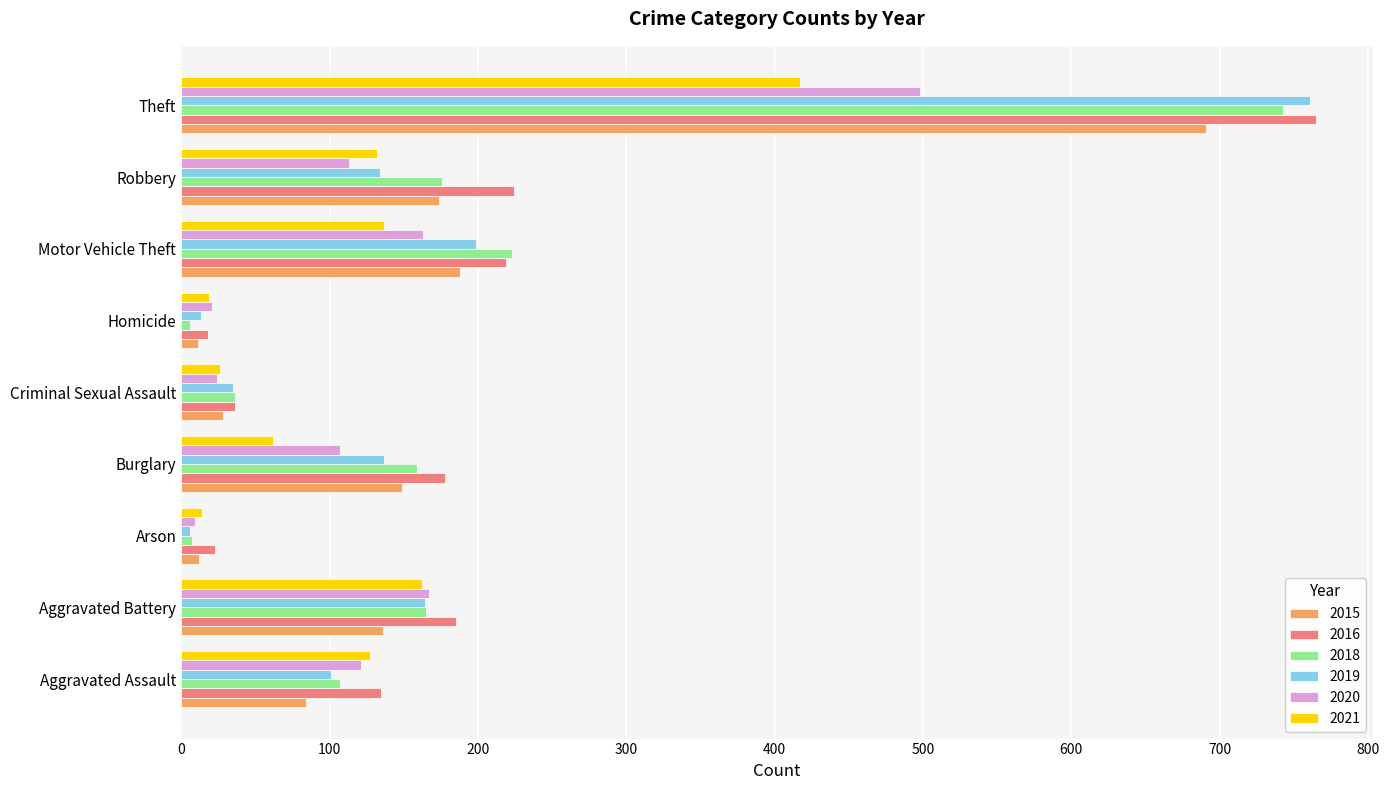

Which category has the lowest value in the 2020 series?

Arson